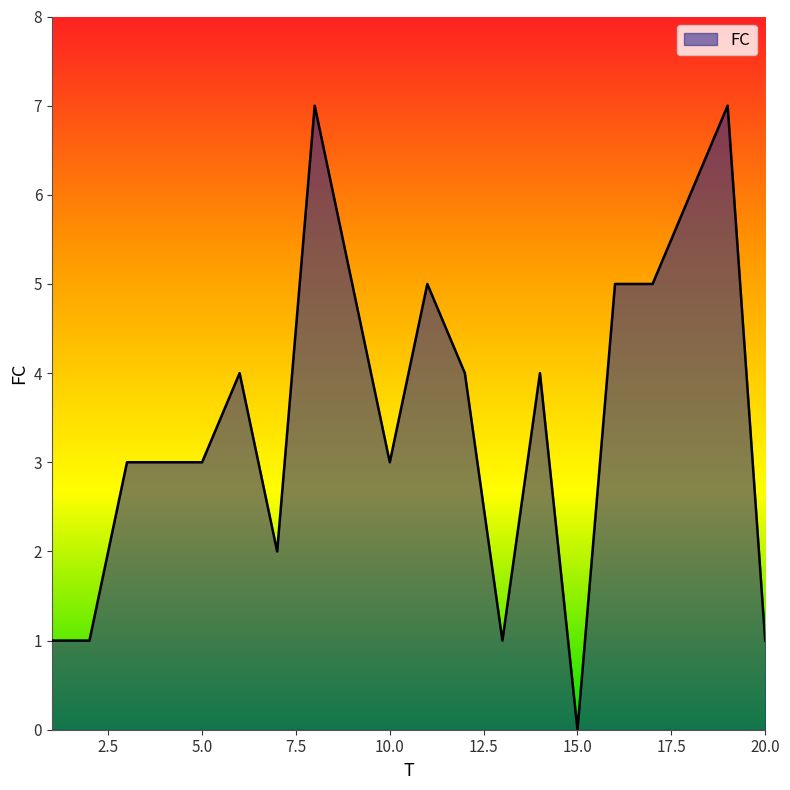

What is the greatest value displayed?

7